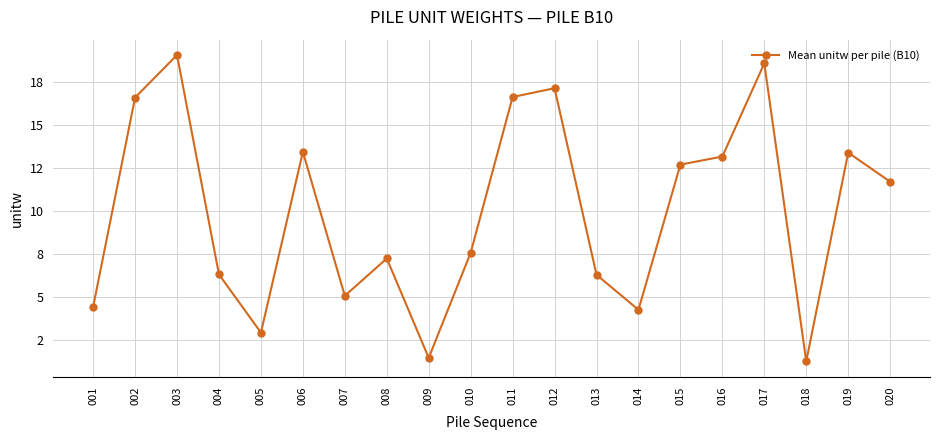

The chart shows a value of 24.6 at 002. True or false?

False